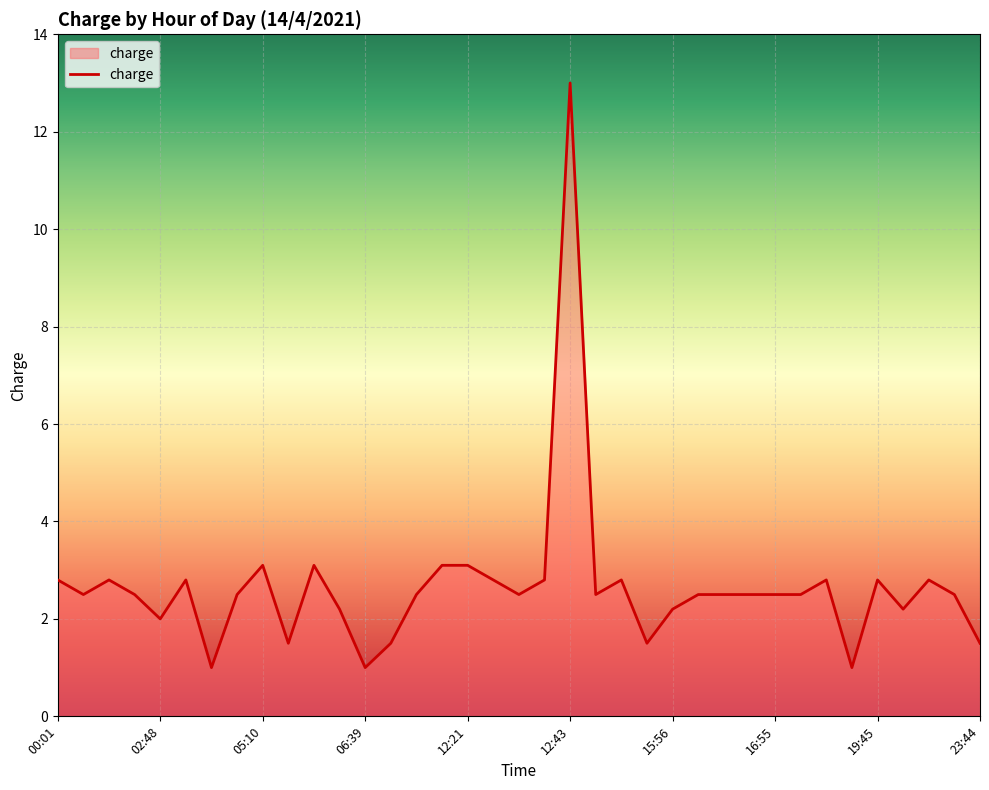

What is the difference between the maximum and minimum values?

12.0